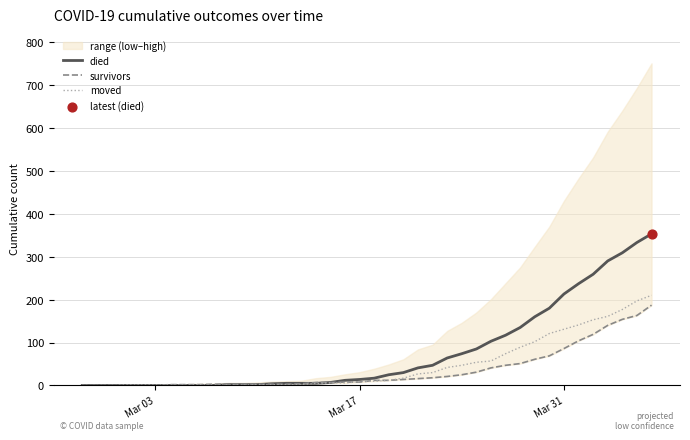

What are all the series names shown in the legend?

died, survivors, moved